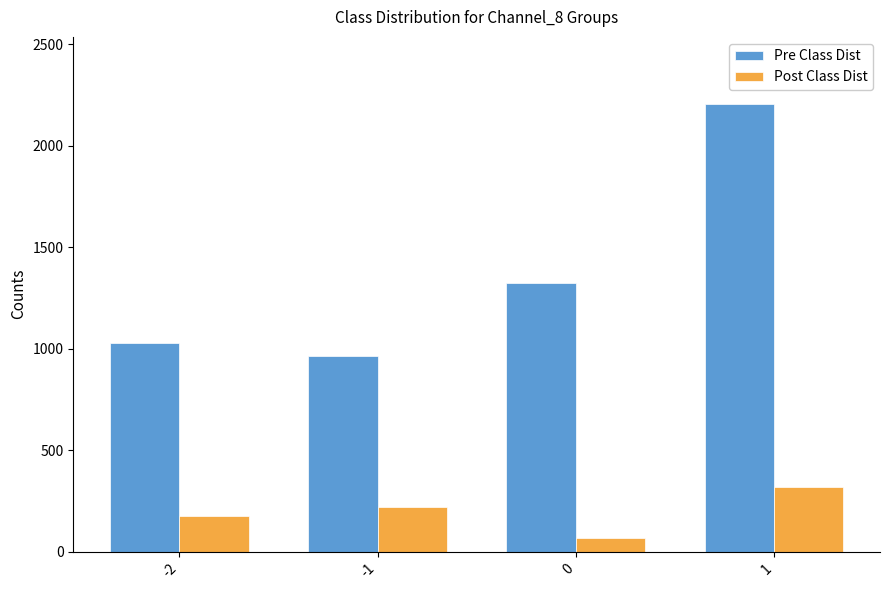

The value of Post Class Dist at -1 is 387. True or false?

False